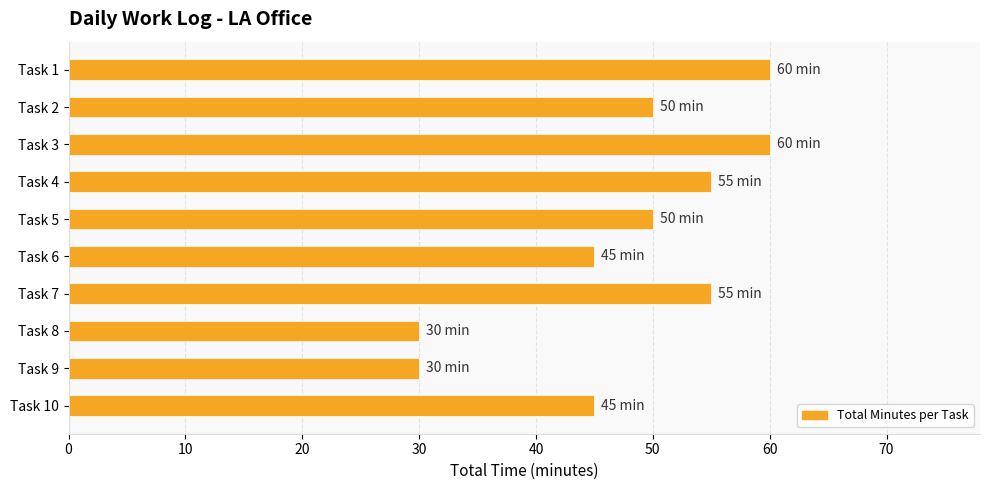

The value at Task 3 is 88. True or false?

False